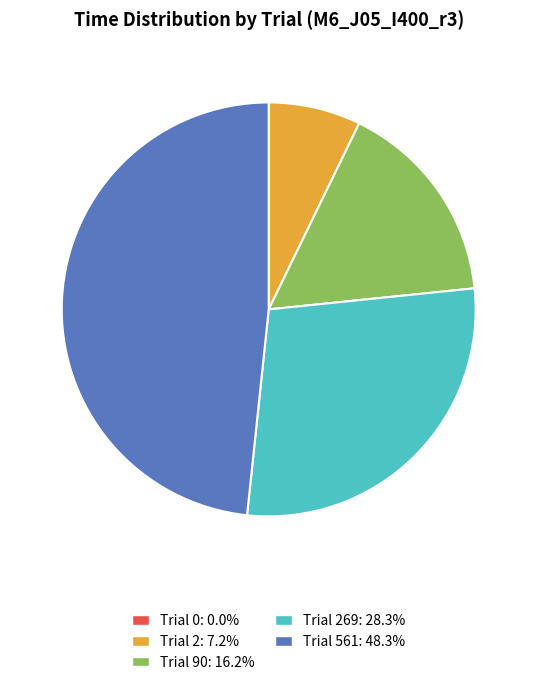

Does any single category account for the majority?

No